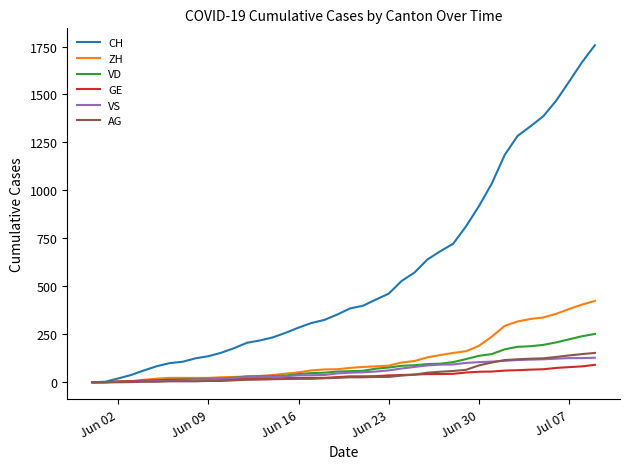

What is the sum of all AG values?

1845